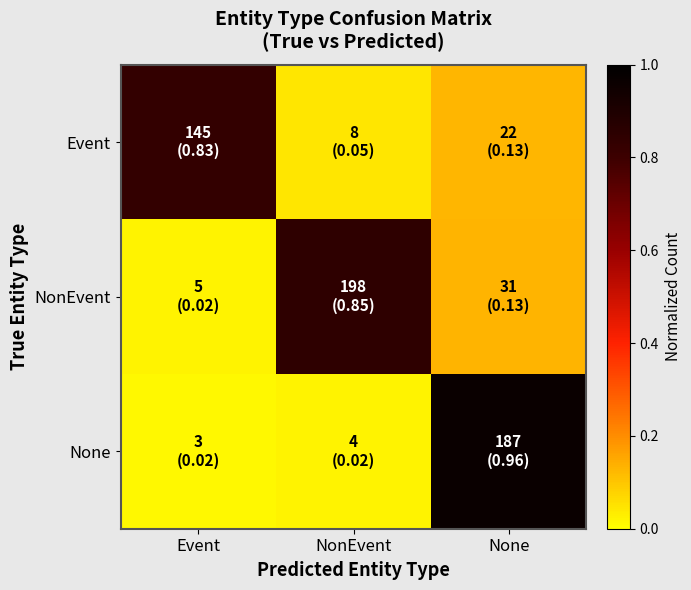

Reading left to right, extract all data points from this chart.

Event: Event=0.8	NonEvent=0.0	None=0.1
NonEvent: Event=0.0	NonEvent=0.8	None=0.1
None: Event=0.0	NonEvent=0.0	None=1.0